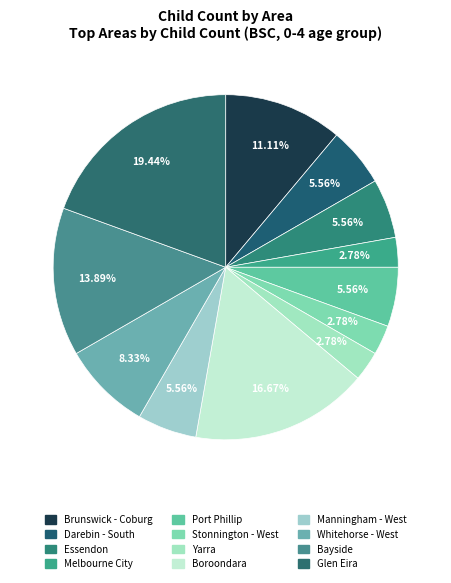

How many slices are in this pie chart?

12